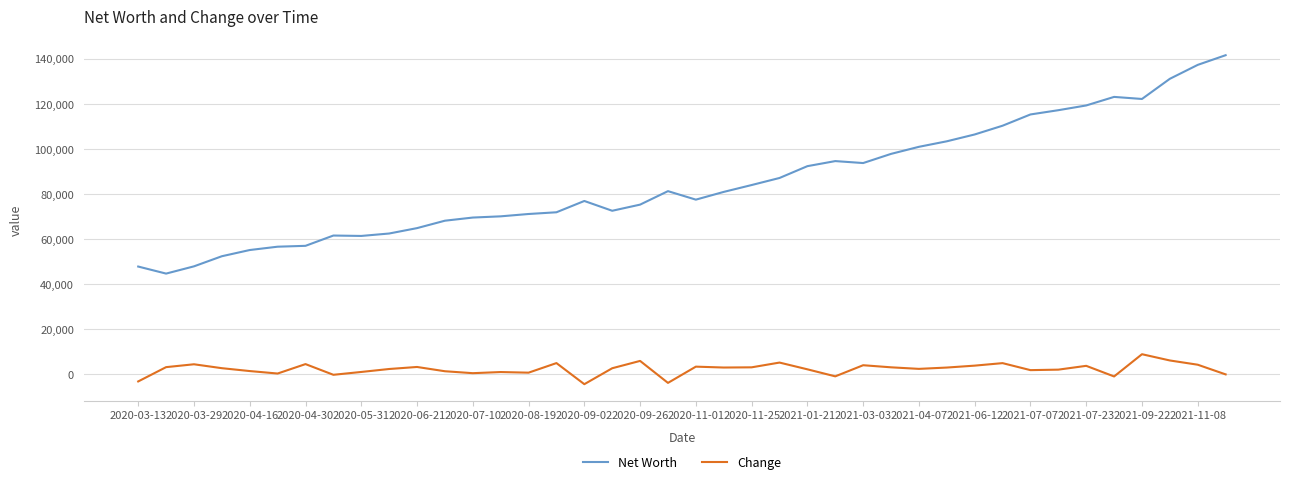

Does the chart display data point markers on the line(s)?

No